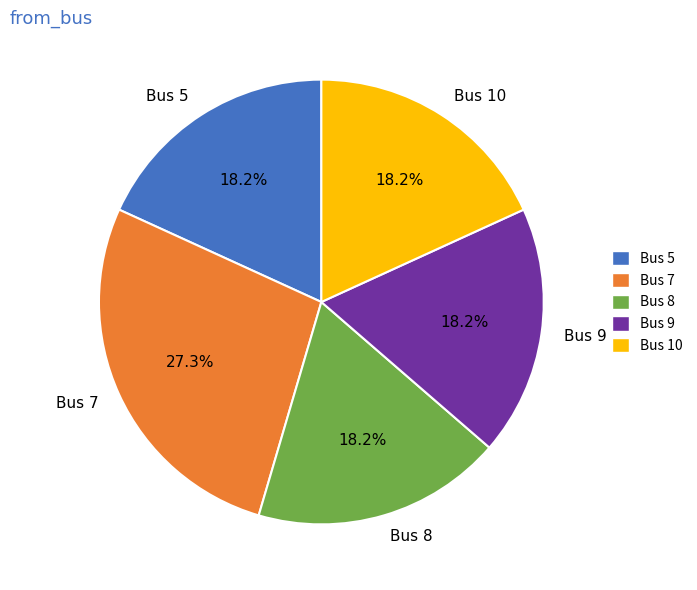

To the nearest percent, what is the difference between the largest and smallest slice percentages?

9%